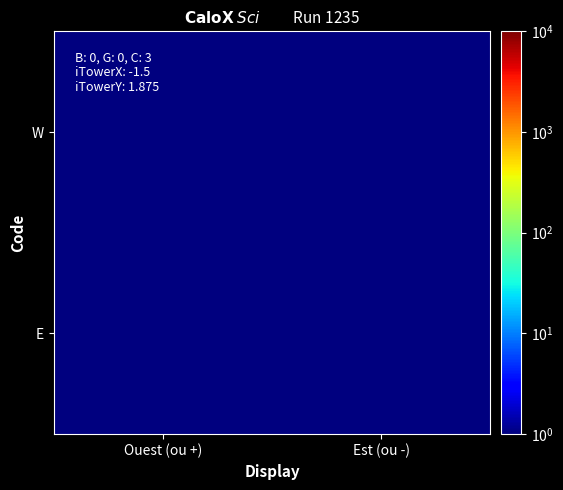

At Est (ou -), list the series in order from largest to smallest.

E, W